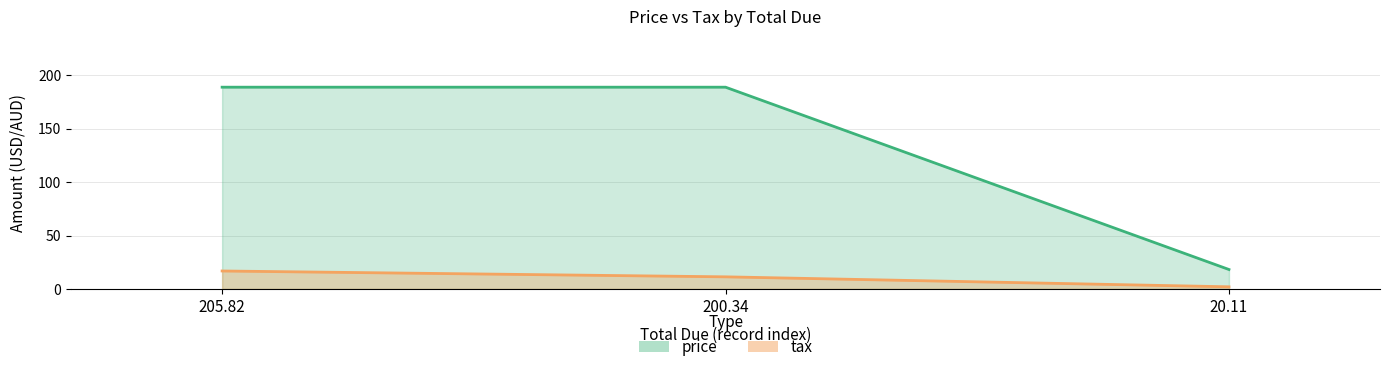

What is the value of the price point at the 1st from the left?

189.0